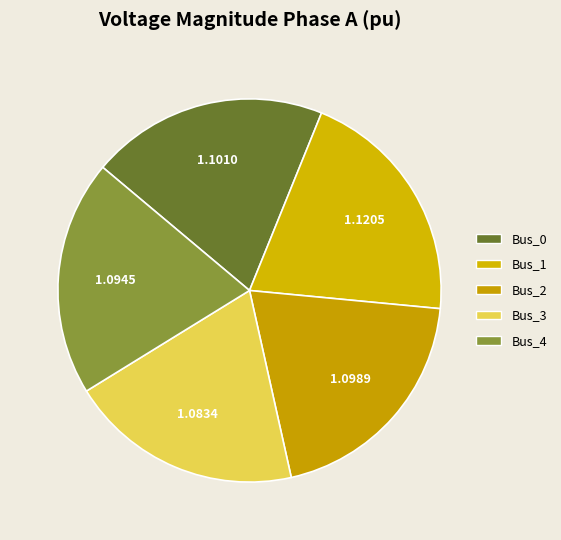

Does any single category account for the majority?

No